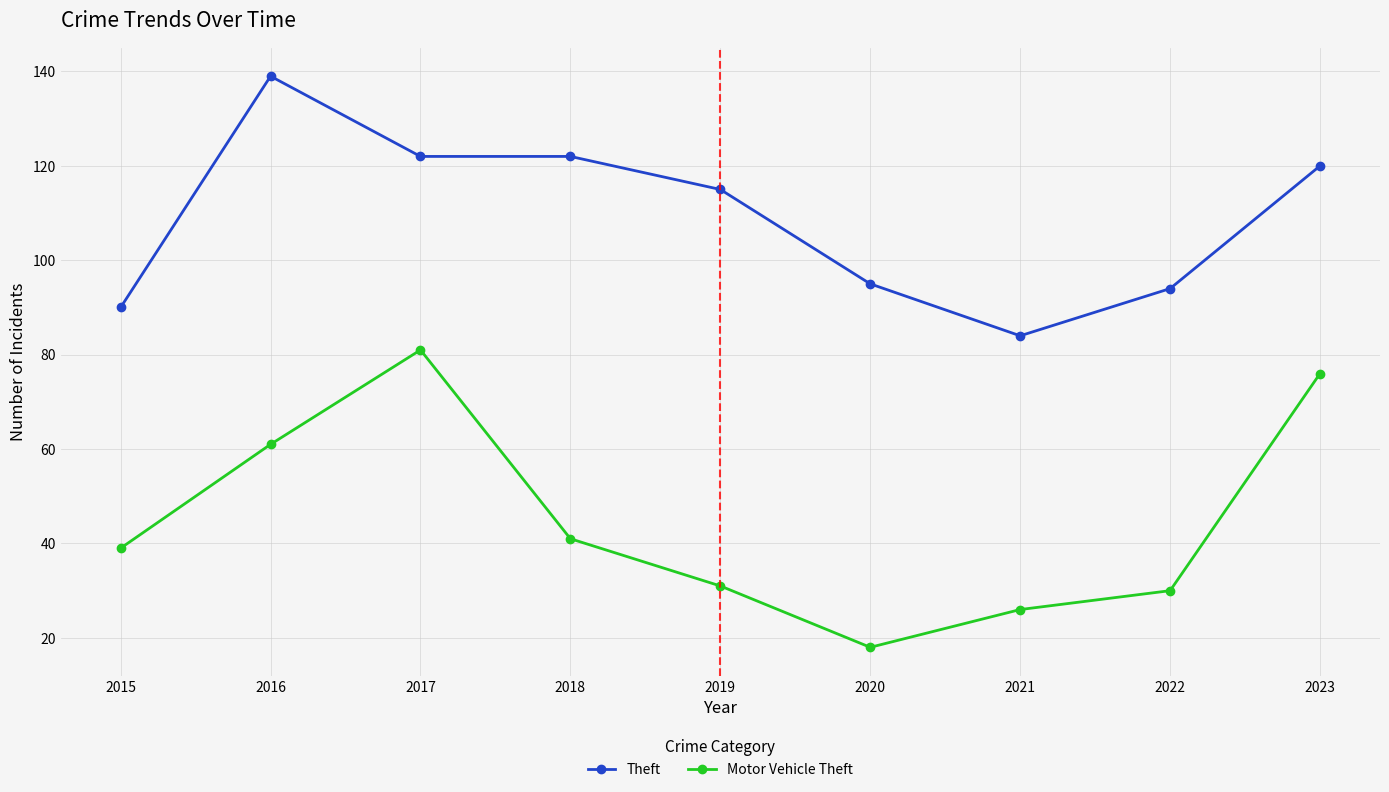

How many lines are shown in the chart?

2